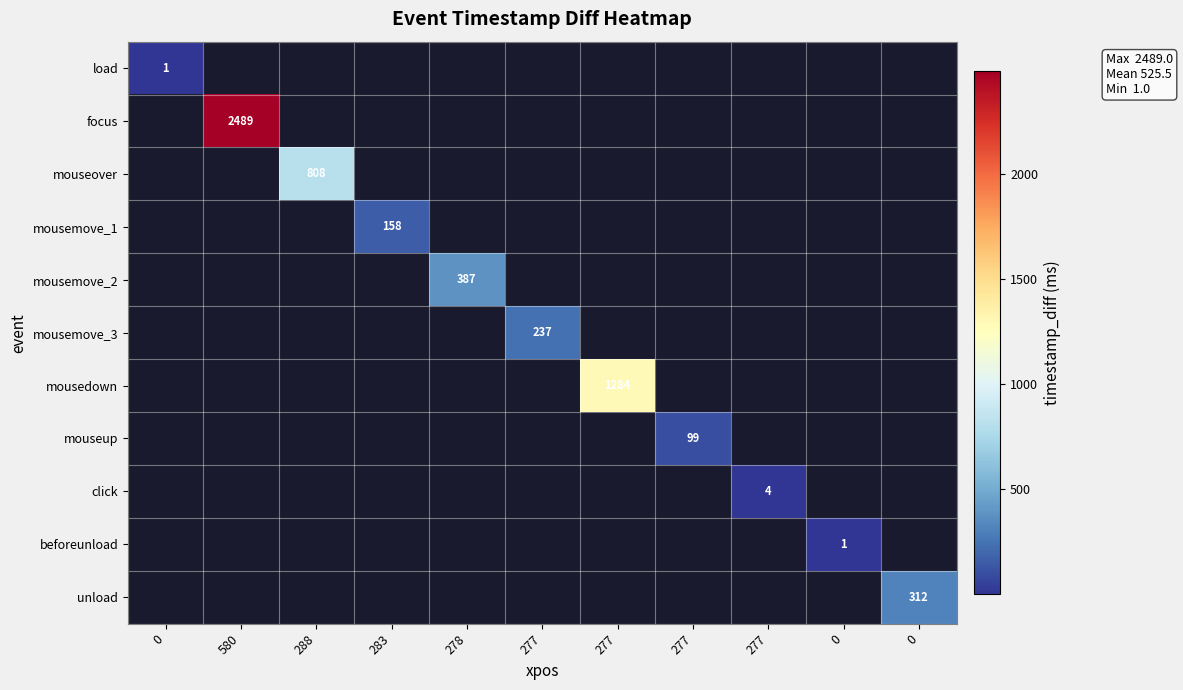

List the series in order of their peak value, lowest first.

load, beforeunload, click, mouseup, mousemove_1, mousemove_3, unload, mousemove_2, mouseover, mousedown, focus